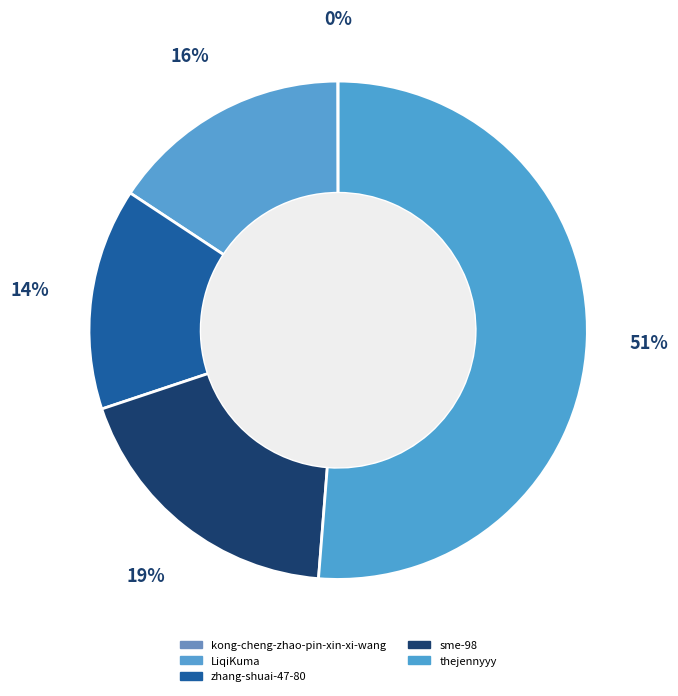

Rank the categories by value from lowest to highest.

kong-cheng-zhao-pin-xin-xi-wang, zhang-shuai-47-80, LiqiKuma, sme-98, thejennyyy